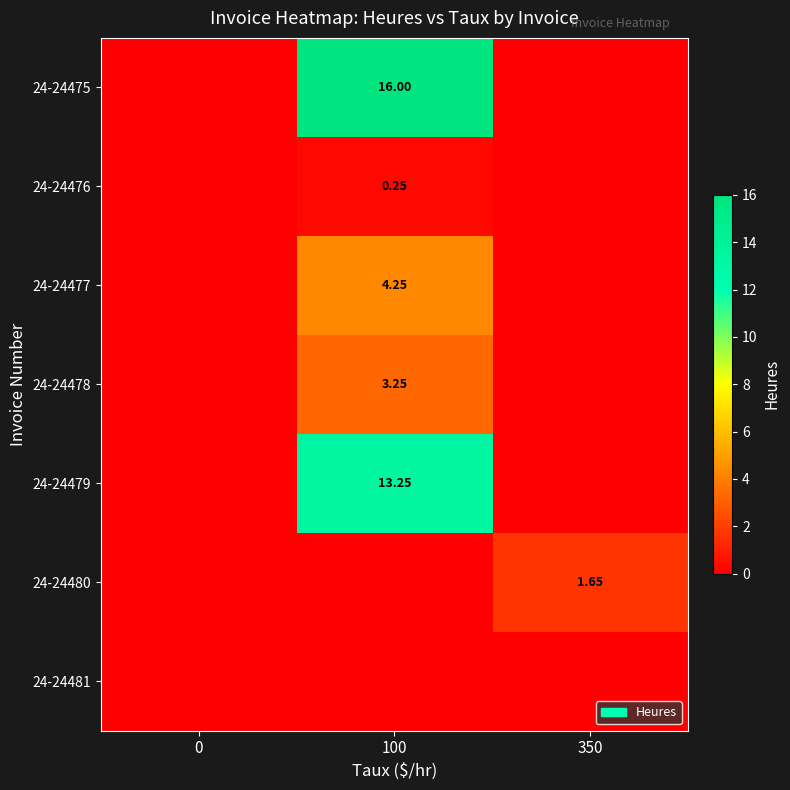

Is the value of 24-24477 at 100 greater than the value of 24-24481 at 100?

Yes